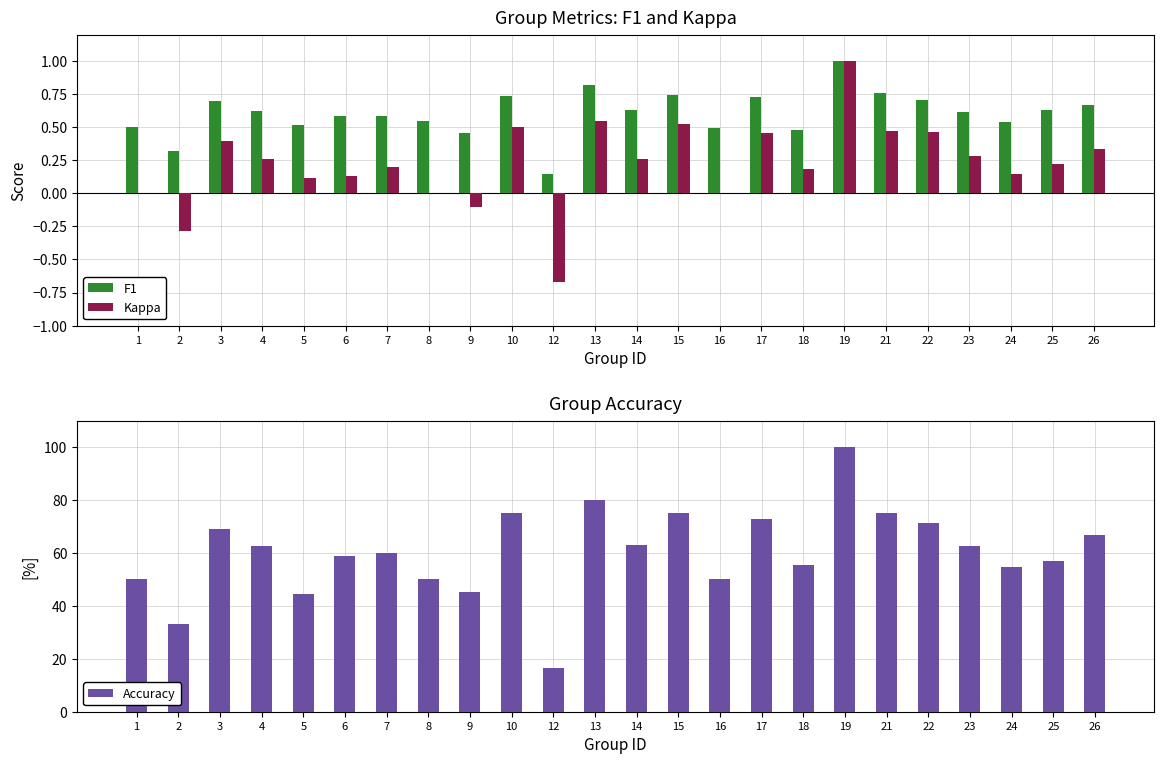

What is the lowest value of the Kappa series?

-0.7